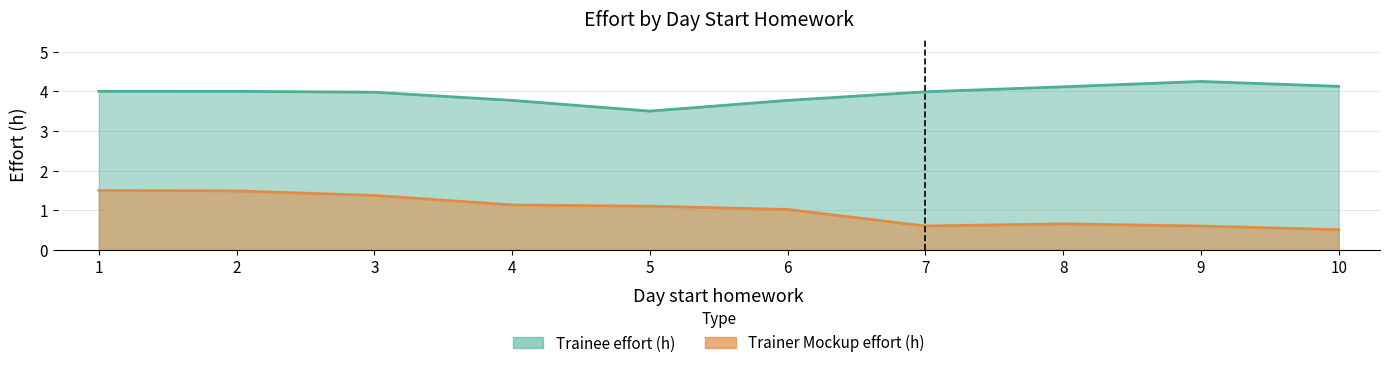

How many lines are shown in the chart?

2